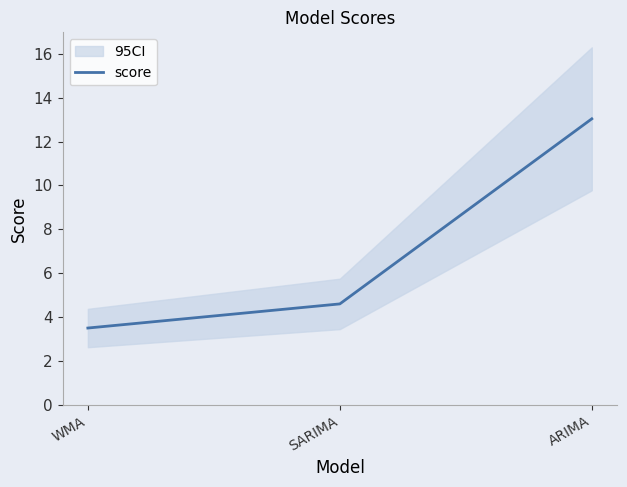

List the labels in order of value, smallest first.

WMA, SARIMA, ARIMA